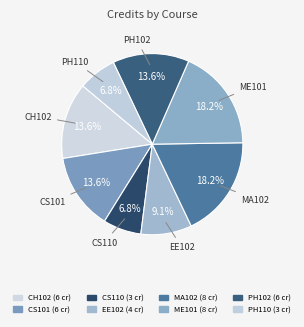

Is there a majority slice in this chart?

No